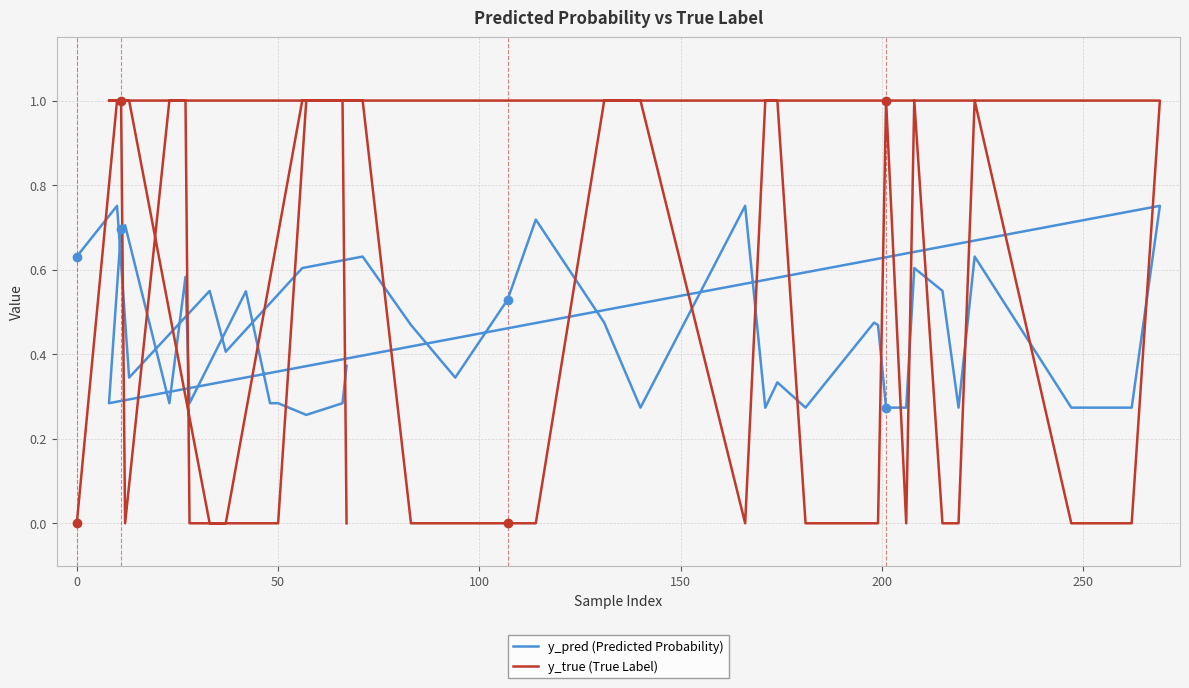

What are all the series names shown in the legend?

y_pred (Predicted Probability), y_true (True Label)